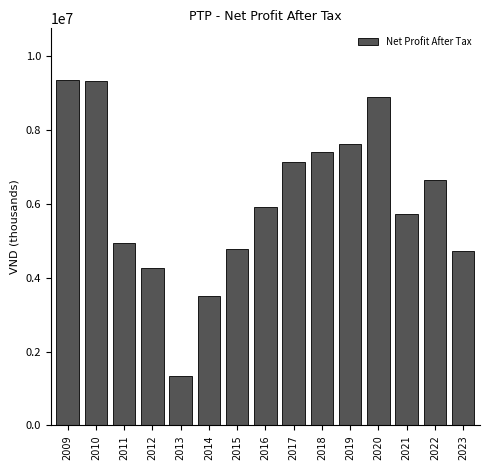

What is the value of the 15th bar from the left?

4715536